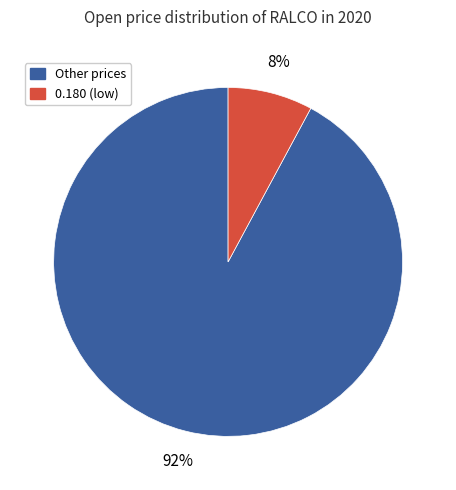

Is the sum of 0.180 (low) and Other prices greater than half?

Yes